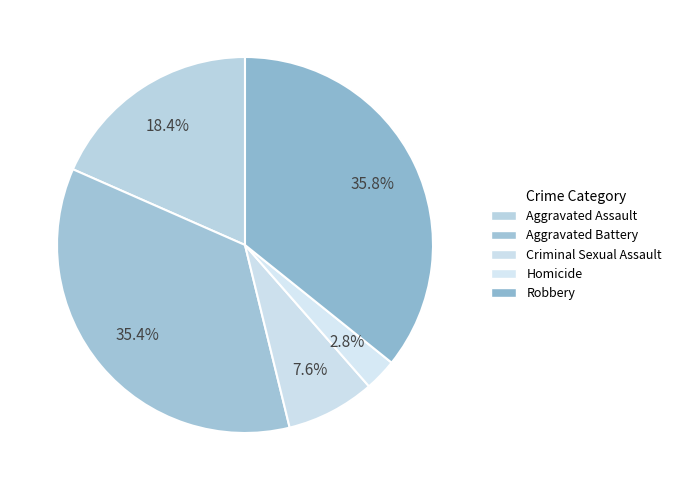

The Aggravated Battery slice represents 35% of the pie. True or false?

True